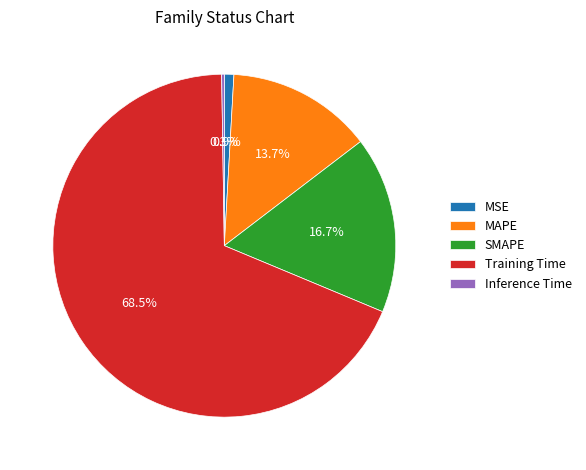

What percentage is NOT represented by SMAPE?

83.3%